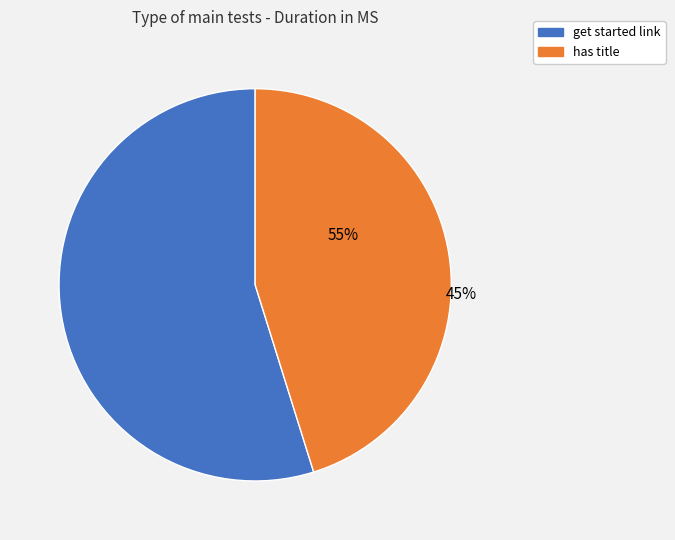

Is there a majority slice in this chart?

Yes